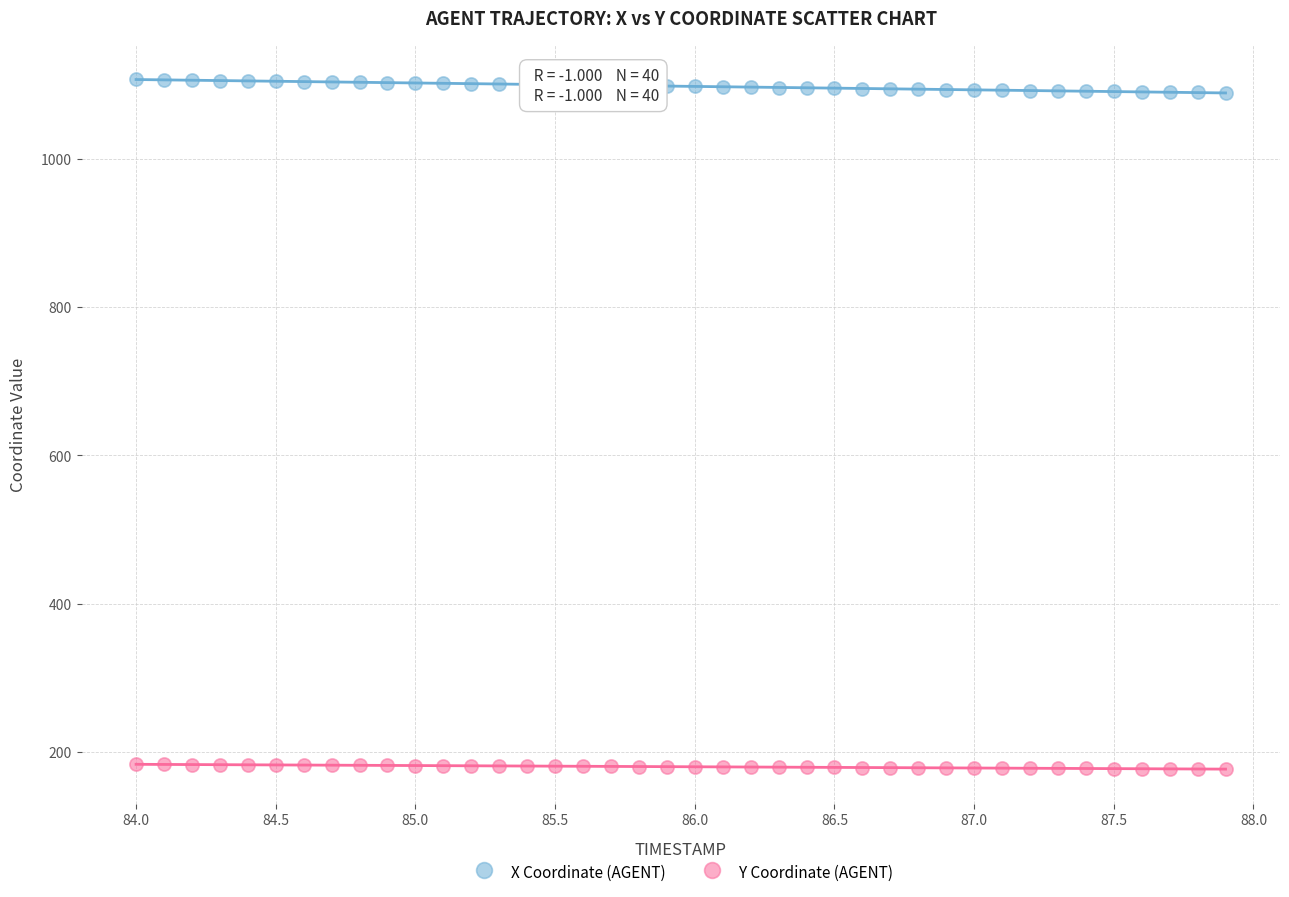

Across all data points, what is the range of X values (max minus min)?

3.9